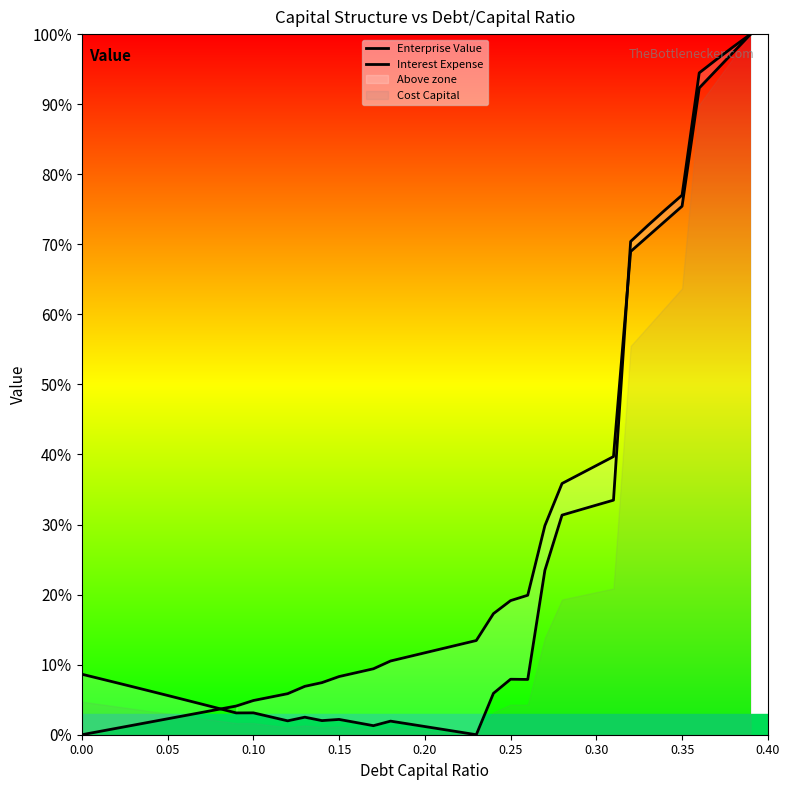

The value of Enterprise Value at 0.20 is 0.1. True or false?

False